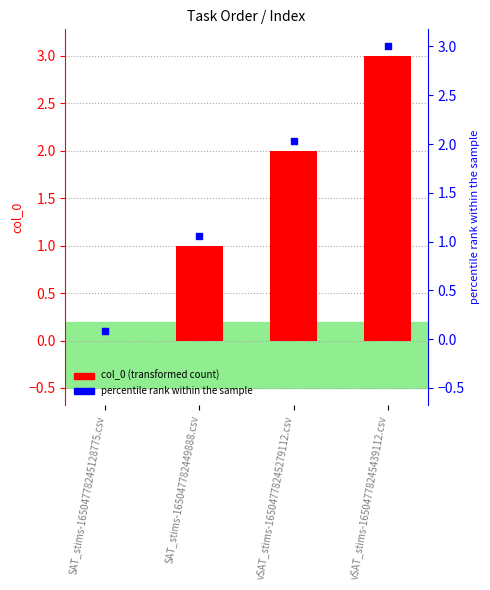

What is the total value across all series at SAT_stims-165047782449888.csv?

2.1